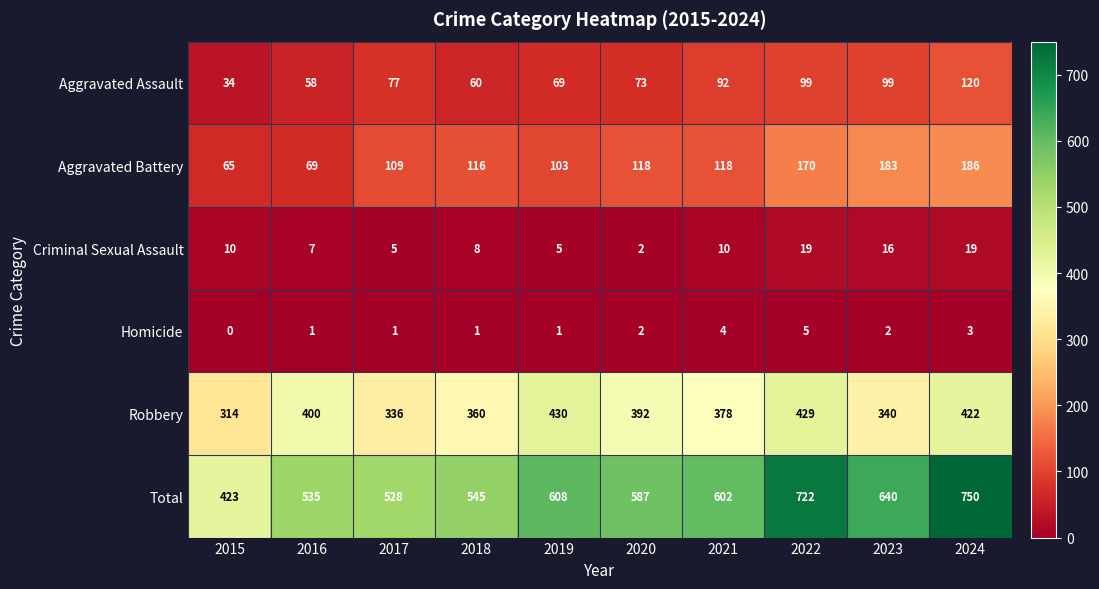

At which category does the chart reach its minimum across all series?

2015